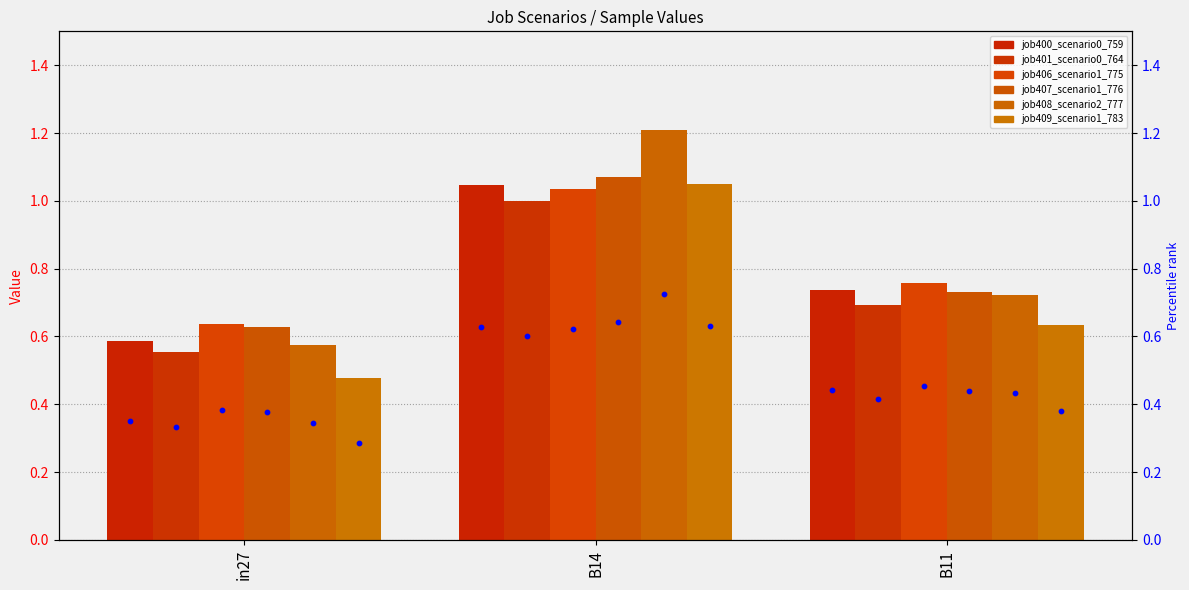

Which series reaches the maximum Y coordinate?

job408_scenario2_777